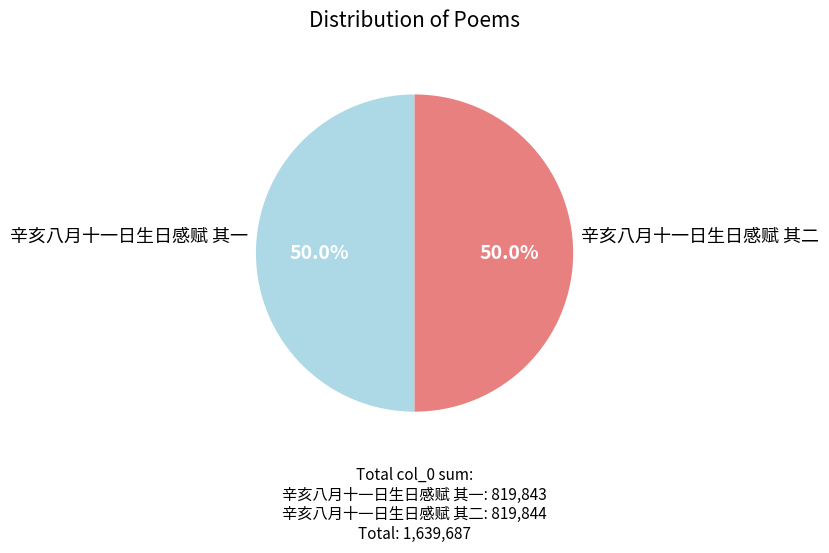

True or false: 辛亥八月十一日生日感赋 其一 accounts for 50% of the total.

True